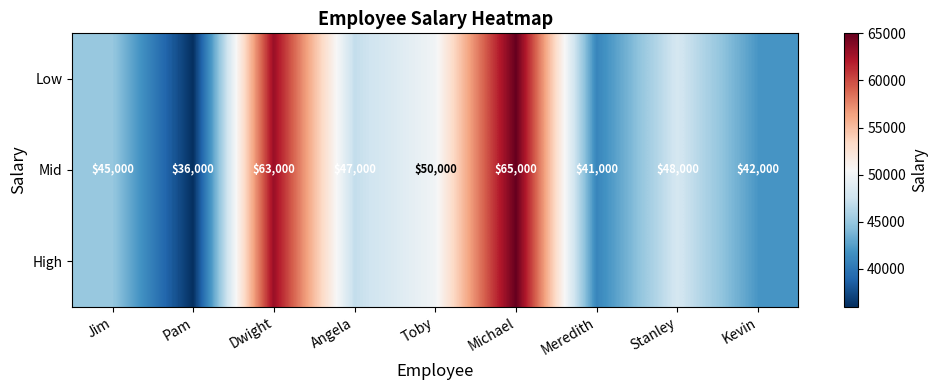

What is the minimum value for Mid?

36000